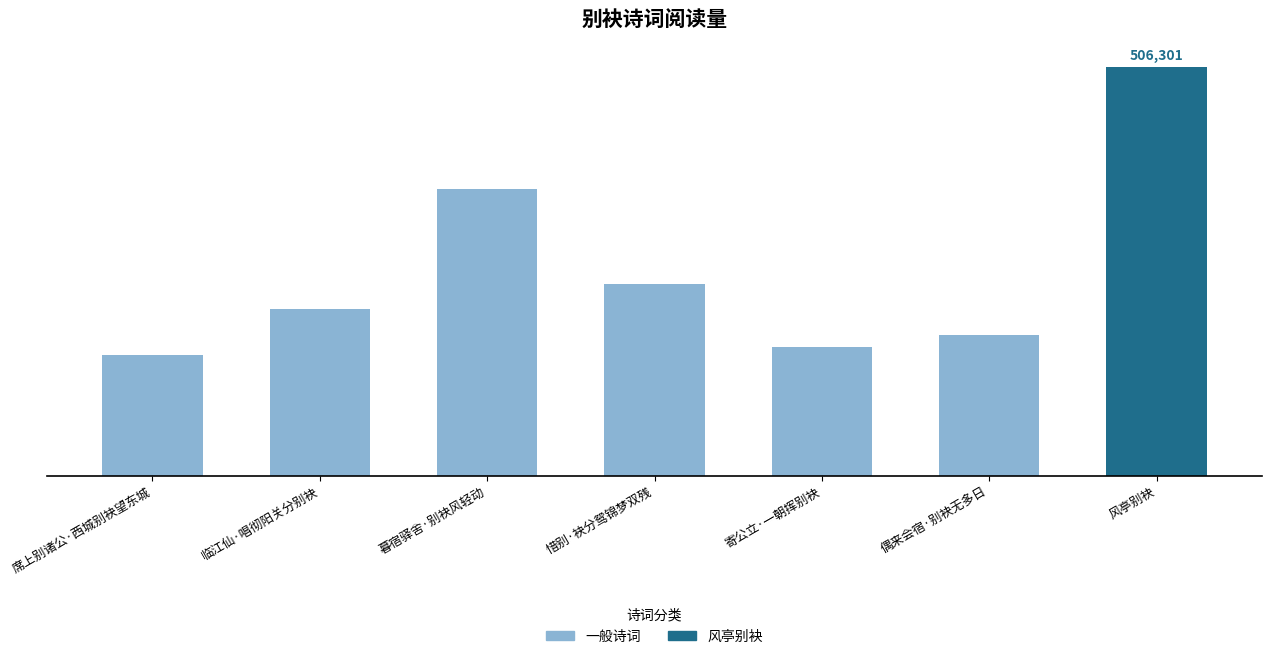

Reading left to right, list all the values displayed in this chart.

席上别诸公·西城别袂望东城=149467	临江仙·唱彻阳关分别袂=205861	暮宿驿舍·别袂风轻动=355127	惜别·袂分鸳锦梦双残=237129	寄公立·一朝挥别袂=158970	偶来会宿·别袂无多日=174055	风亭别袂=506301